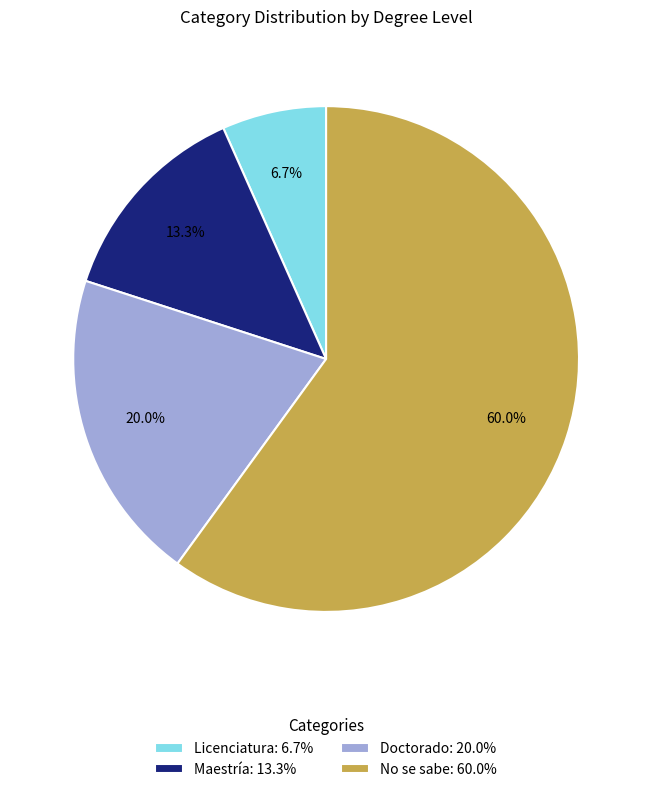

How many slices are in this pie chart?

4